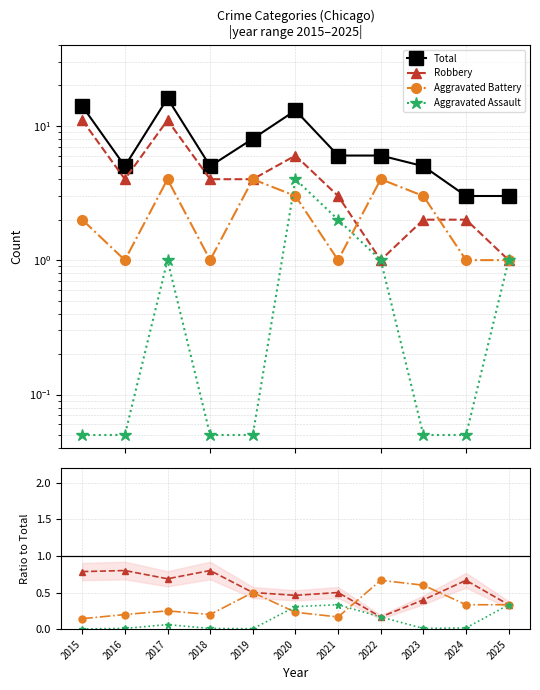

Rank the series by their maximum value, from highest to lowest.

Total, Robbery, Aggravated Battery, Aggravated Assault